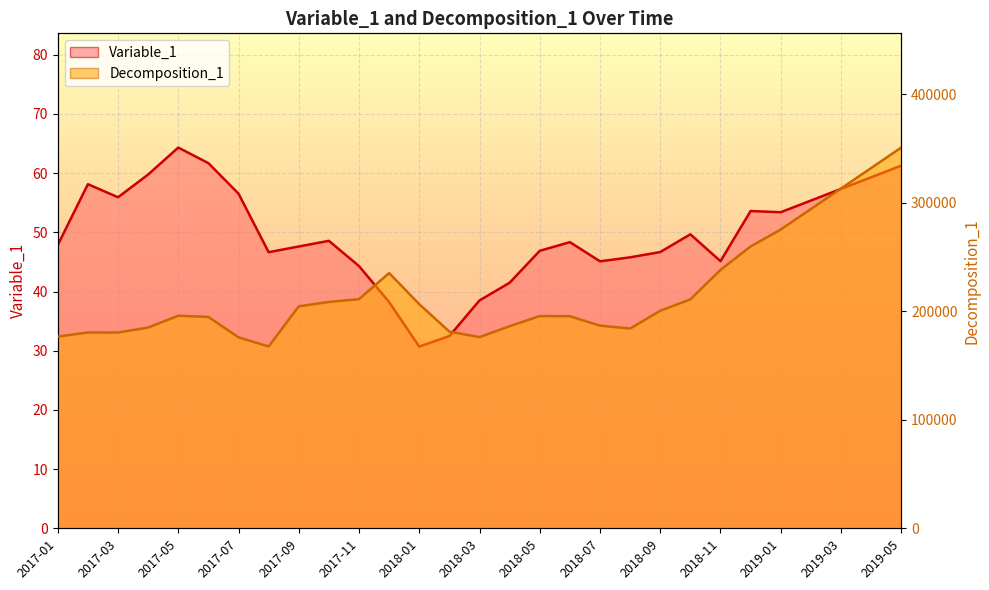

Reading right to left, what are all the values shown in this chart?

Variable_1: 2019-05=61.3	2019-04=59.3	2019-03=57.3	2019-02=55.4	2019-01=53.4	2018-12=53.6	2018-11=45.1	2018-10=49.7	2018-09=46.7	2018-08=45.8	2018-07=45.1	2018-06=48.3	2018-05=46.9	2018-04=41.5	2018-03=38.5	2018-02=32.5	2018-01=30.7	2017-12=38.2	2017-11=44.3	2017-10=48.6	2017-09=47.6	2017-08=46.6	2017-07=56.5	2017-06=61.7	2017-05=64.3	2017-04=59.8	2017-03=55.9	2017-02=58.1	2017-01=47.9
Decomposition_1: 2019-05=350934.2	2019-04=332045.4	2019-03=313156.6	2019-02=294267.8	2019-01=275379.0	2018-12=259756.0	2018-11=238156.0	2018-10=211006.0	2018-09=200510.0	2018-08=184135.0	2018-07=186797.0	2018-06=195471.0	2018-05=195622.0	2018-04=186280.0	2018-03=176225.0	2018-02=181283.0	2018-01=206572.0	2017-12=235248.0	2017-11=211209.0	2017-10=208619.0	2017-09=204624.0	2017-08=167606.0	2017-07=175999.0	2017-06=194849.0	2017-05=195915.0	2017-04=185070.0	2017-03=180455.0	2017-02=180486.0	2017-01=176732.0